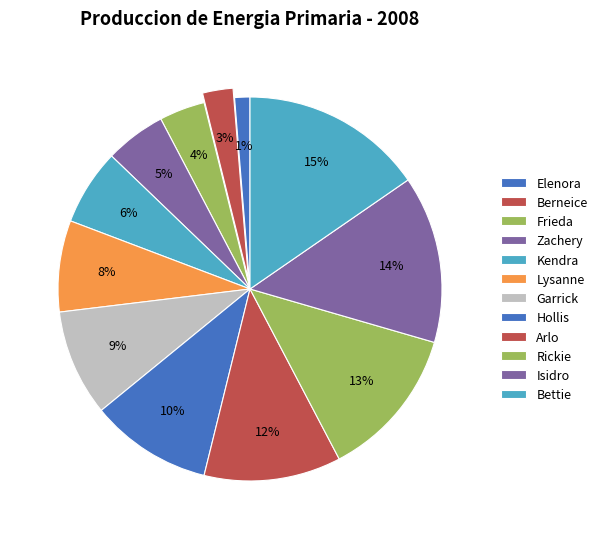

How many segments does this pie chart have?

12